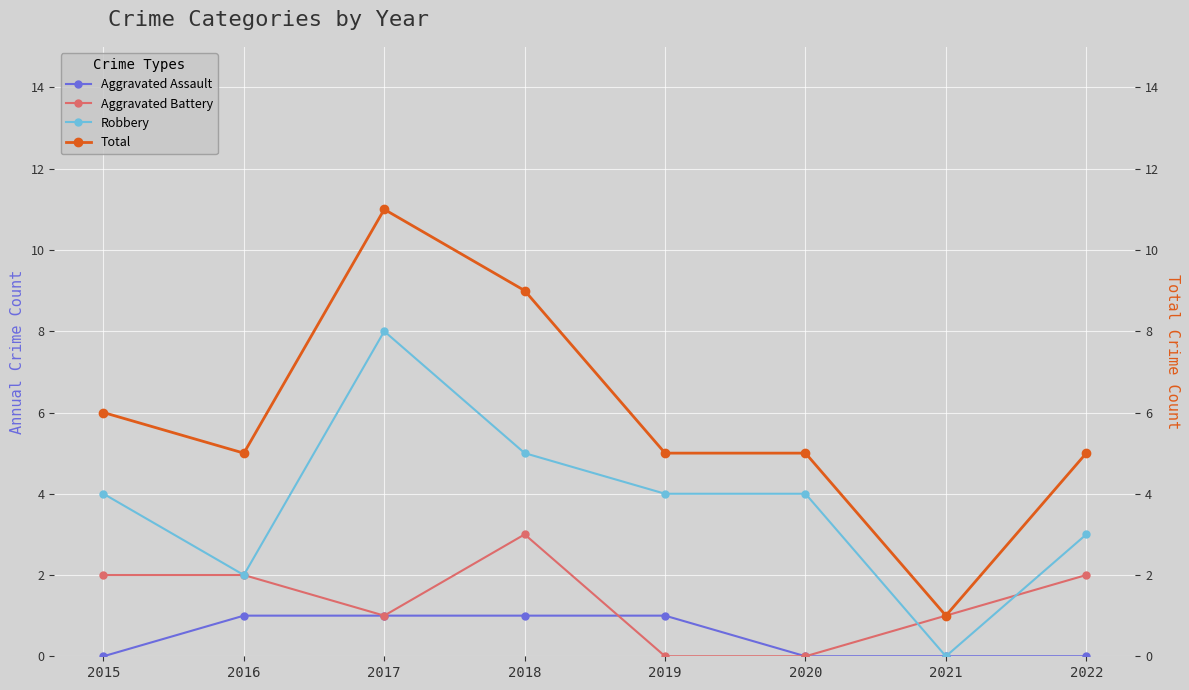

At which label is Total closest to 6?

2015